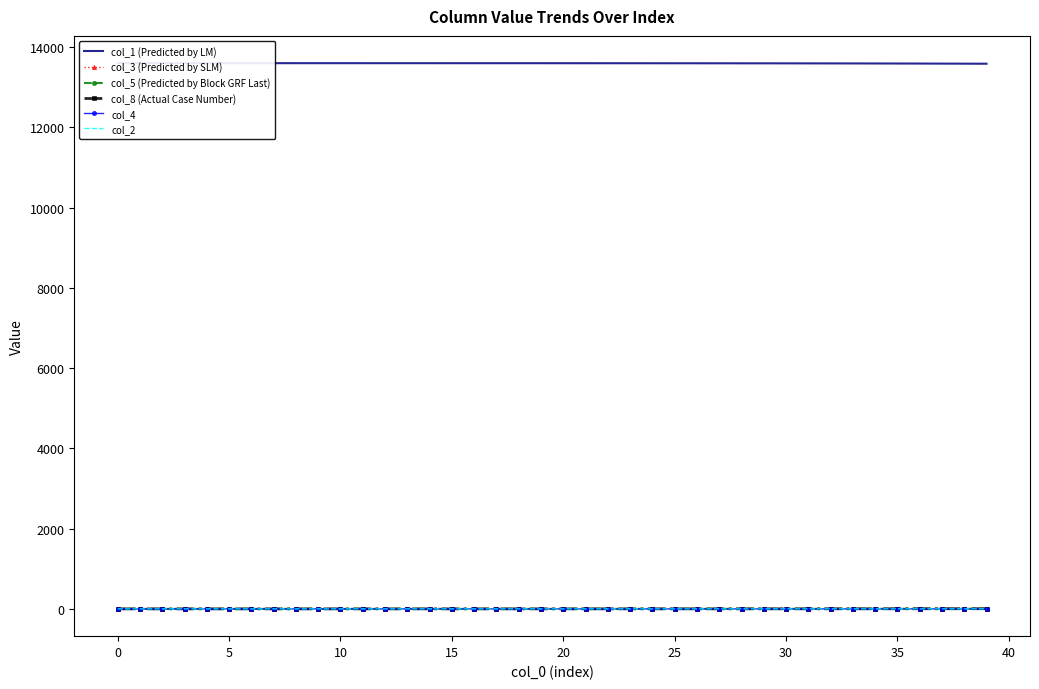

Which series changed the most between 14 and 32?

col_1 (Predicted by LM)